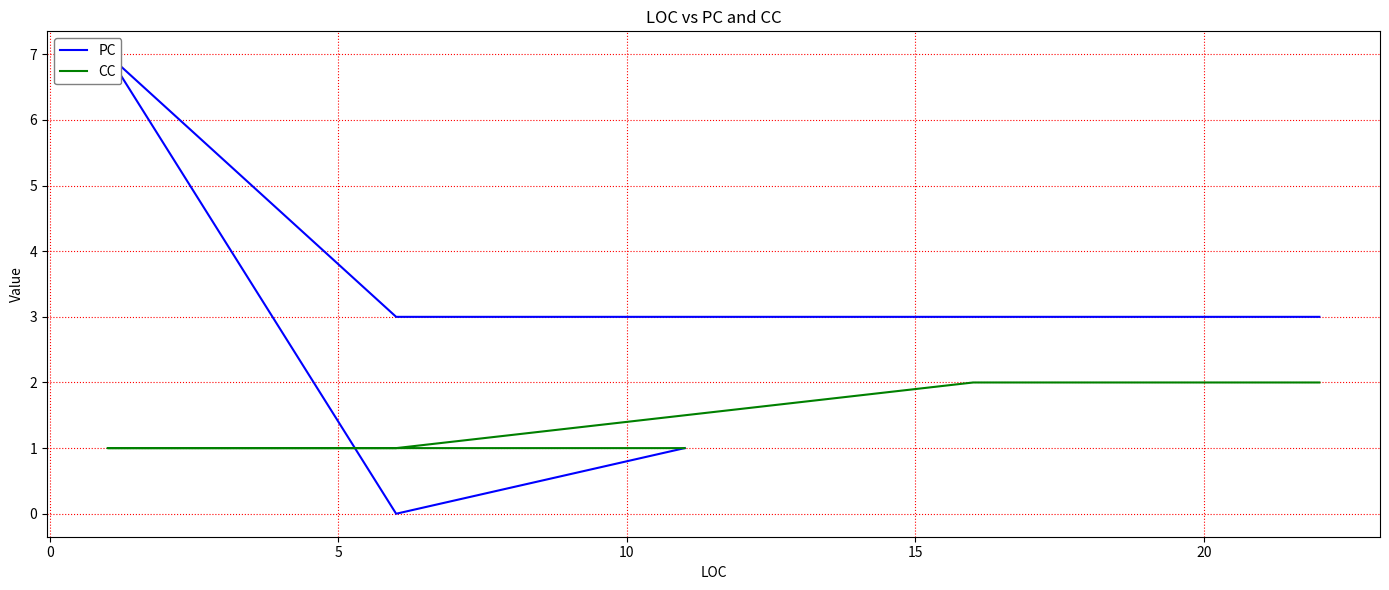

The PC series shows 0 at −5. True or false?

False